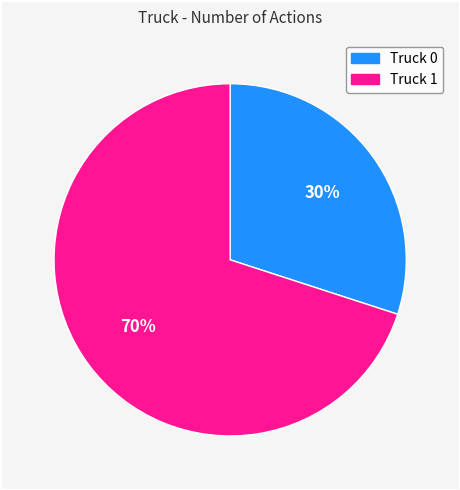

To the nearest percent, what is the difference between the Truck 1 and Truck 0 slice percentages?

40%